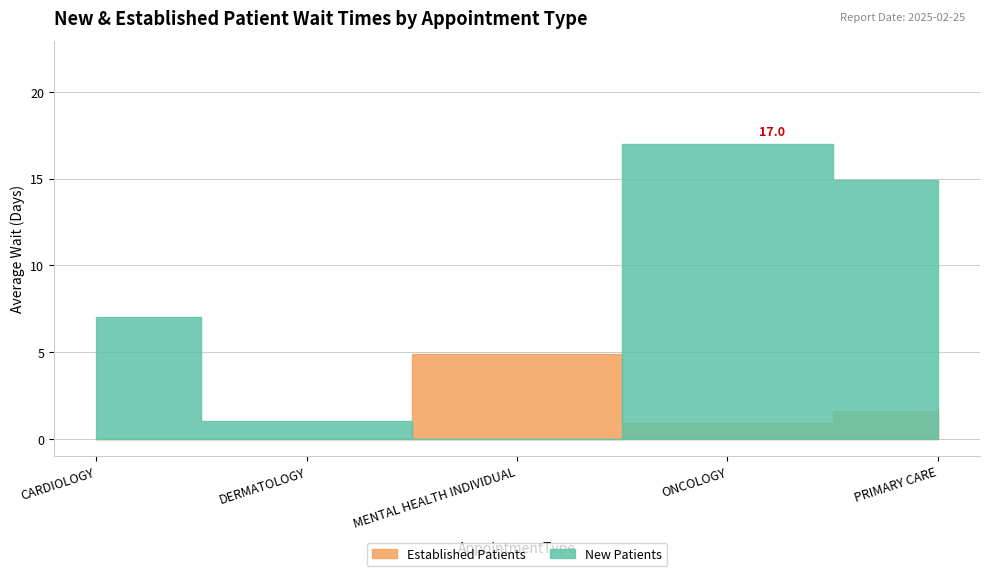

What is the label of the 3rd point from the right?

MENTAL HEALTH INDIVIDUAL